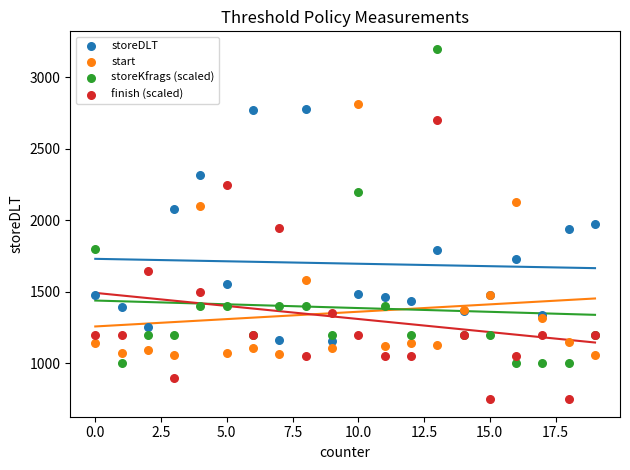

Which series contains the highest Y value?

storeKfrags (scaled)